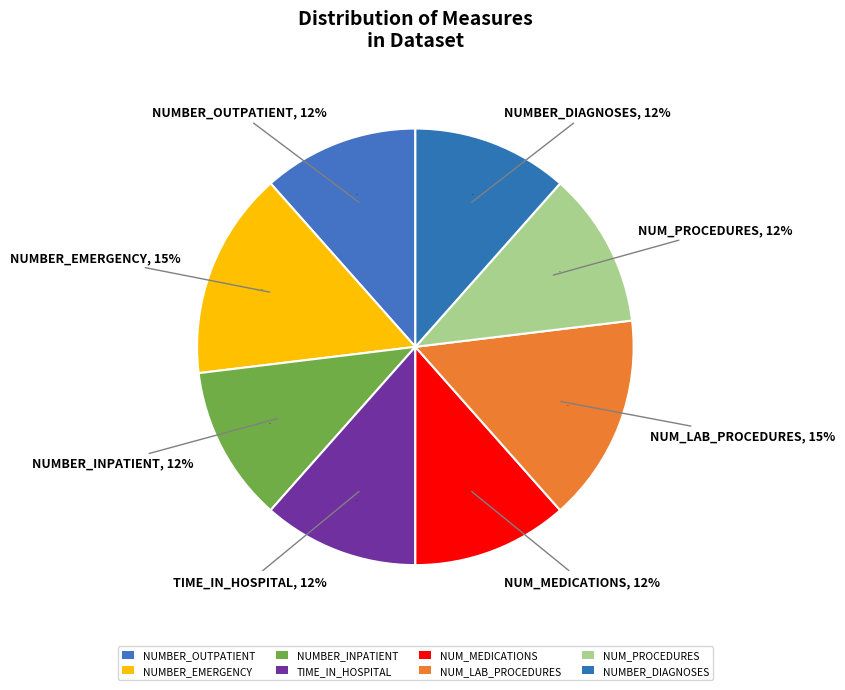

Is it true that number_outpatient is 12% of the pie?

True